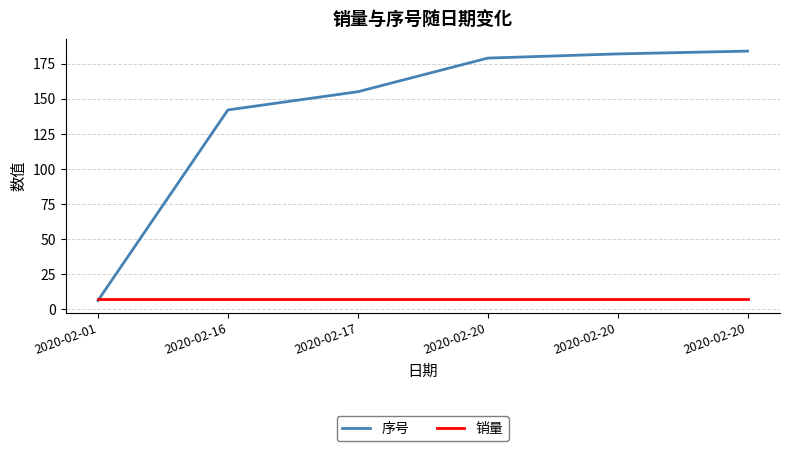

Does the chart display data point markers on the line(s)?

No